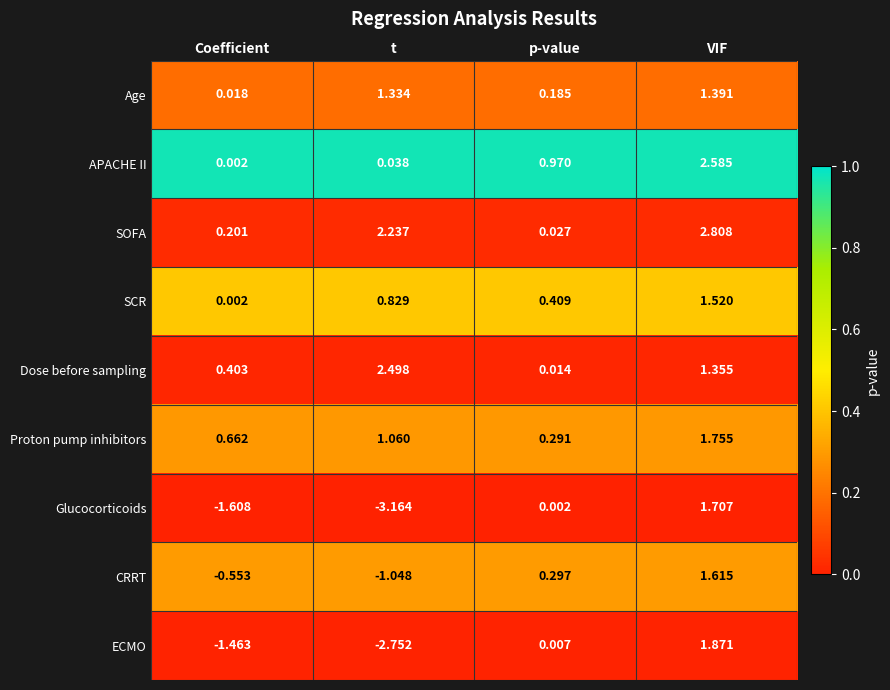

Which series has the largest total across all categories?

SOFA